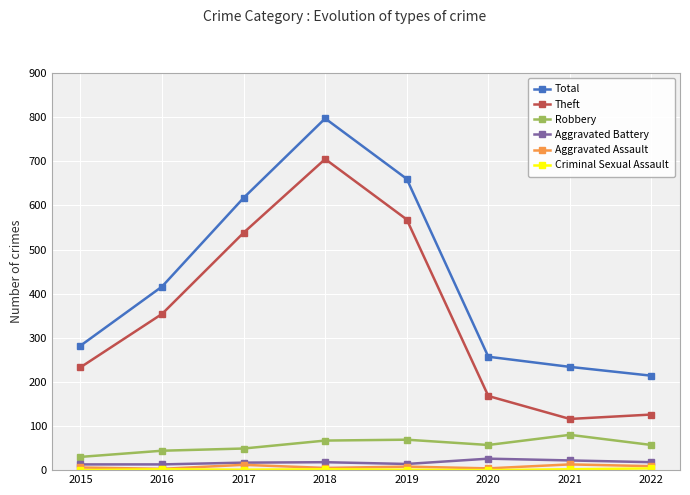

At which category does Theft reach its first local peak?

2018